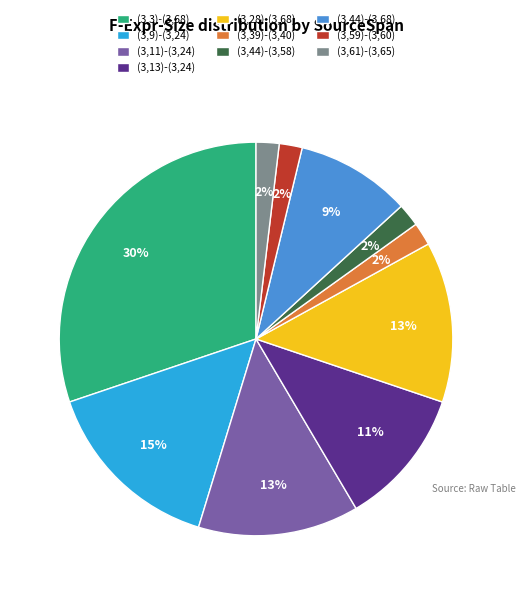

The (3,61)-(3,65) slice represents 2% of the pie. True or false?

True